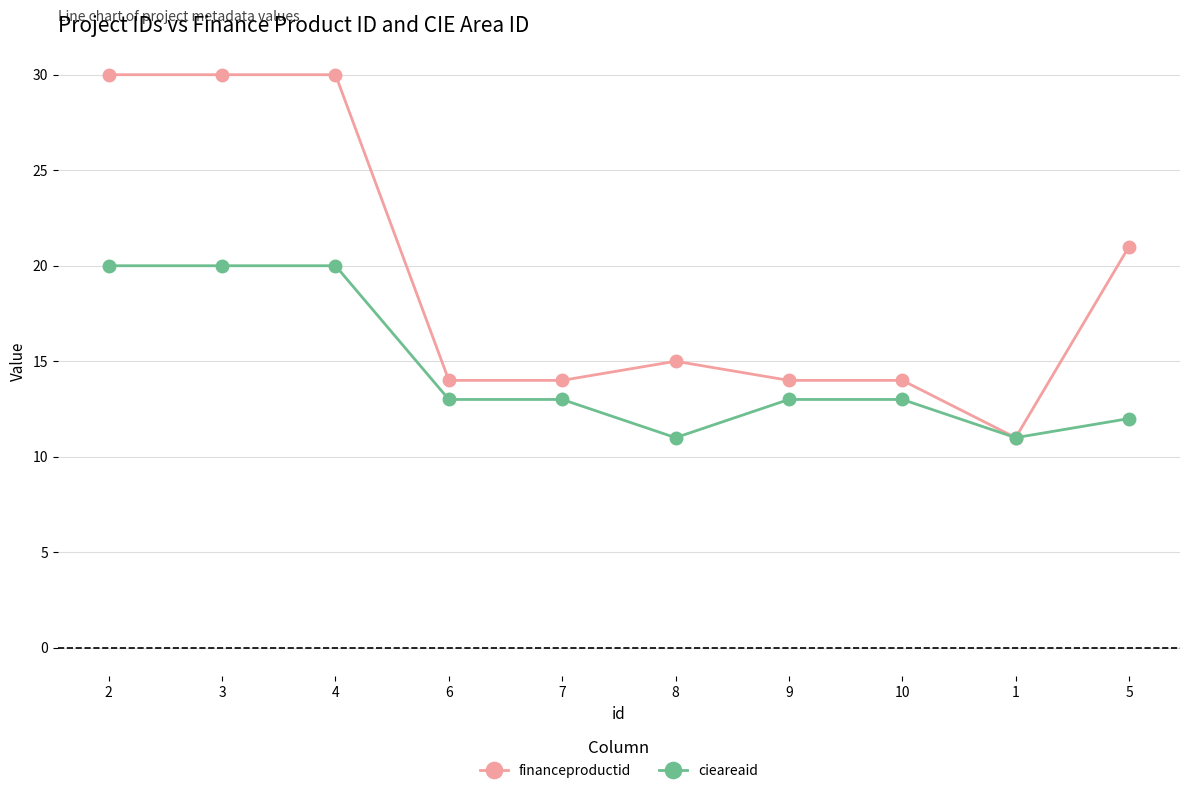

Reading left to right, extract all data points from this chart.

financeproductid: 2=30	3=30	4=30	6=14	7=14	8=15	9=14	10=14	1=11	5=21
cieareaid: 2=20	3=20	4=20	6=13	7=13	8=11	9=13	10=13	1=11	5=12